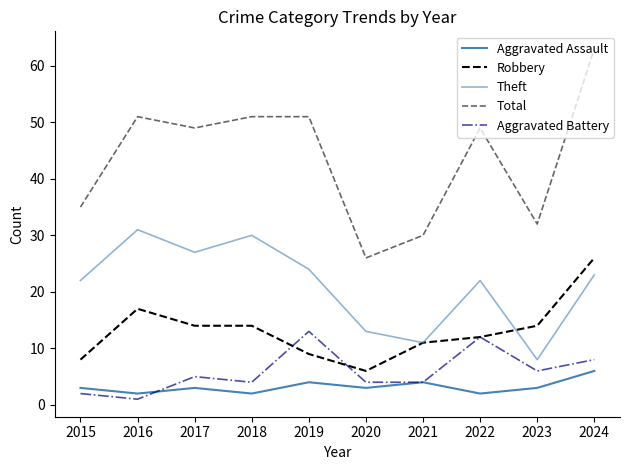

Does the chart display data point markers on the line(s)?

No